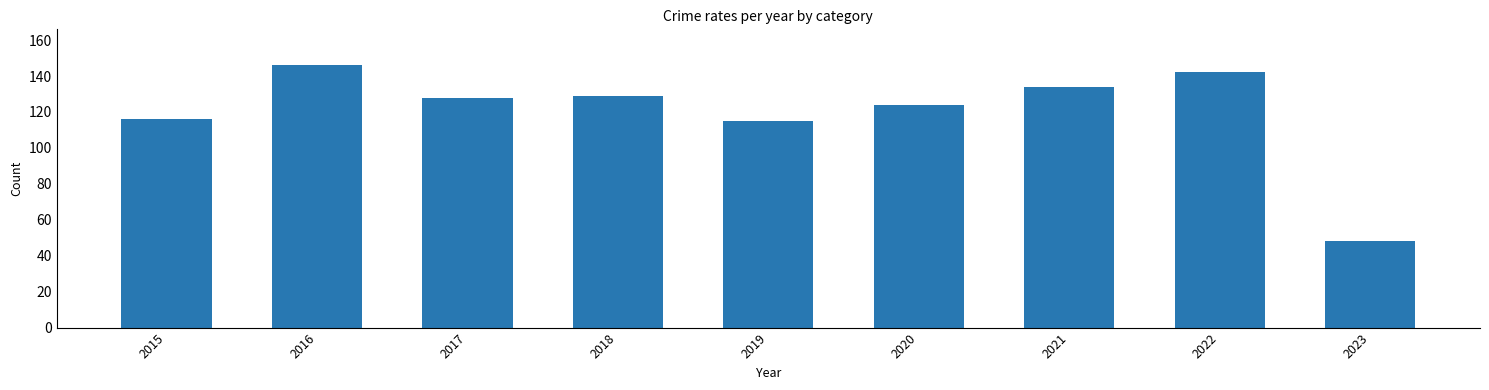

What is the smallest value displayed?

48